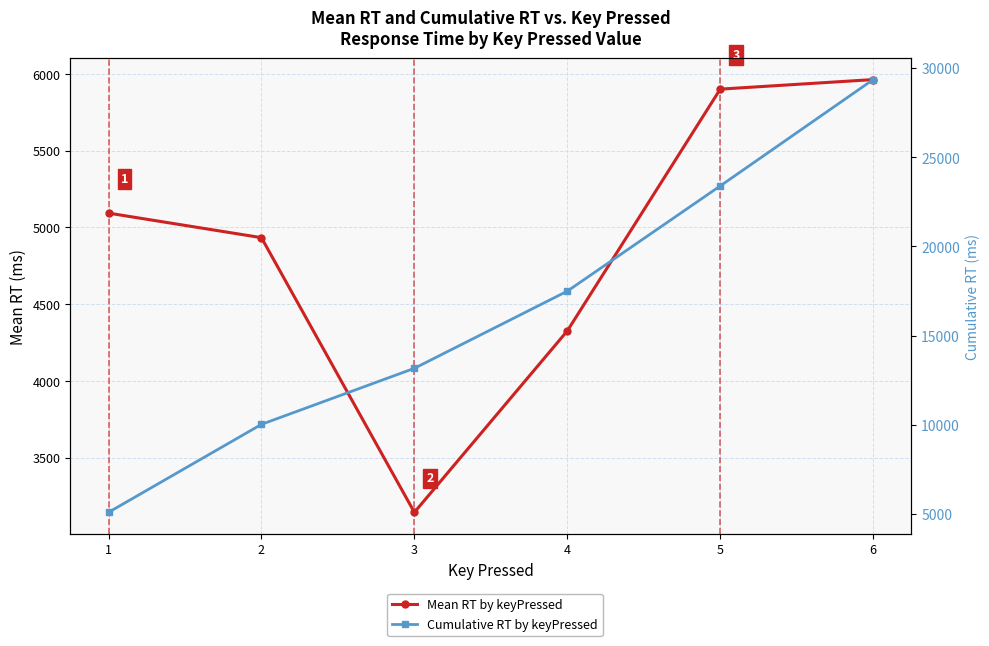

What is the difference between the maximum and minimum values in the Mean RT by keyPressed series?

2819.7